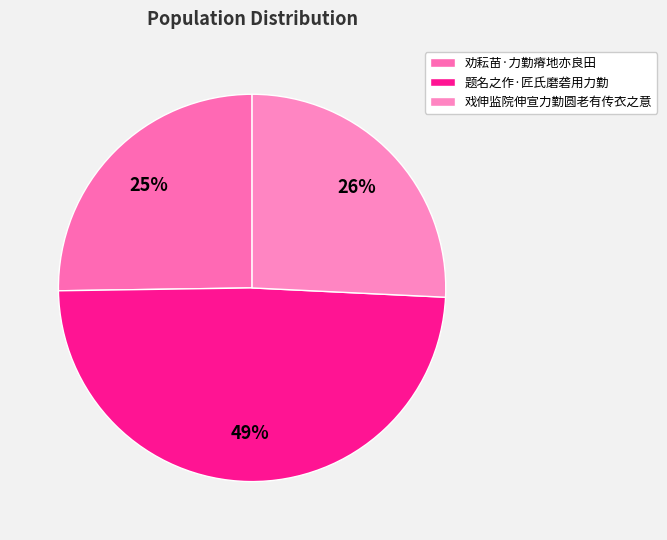

Which slice is the smallest?

劝耘苗·力勤瘠地亦良田